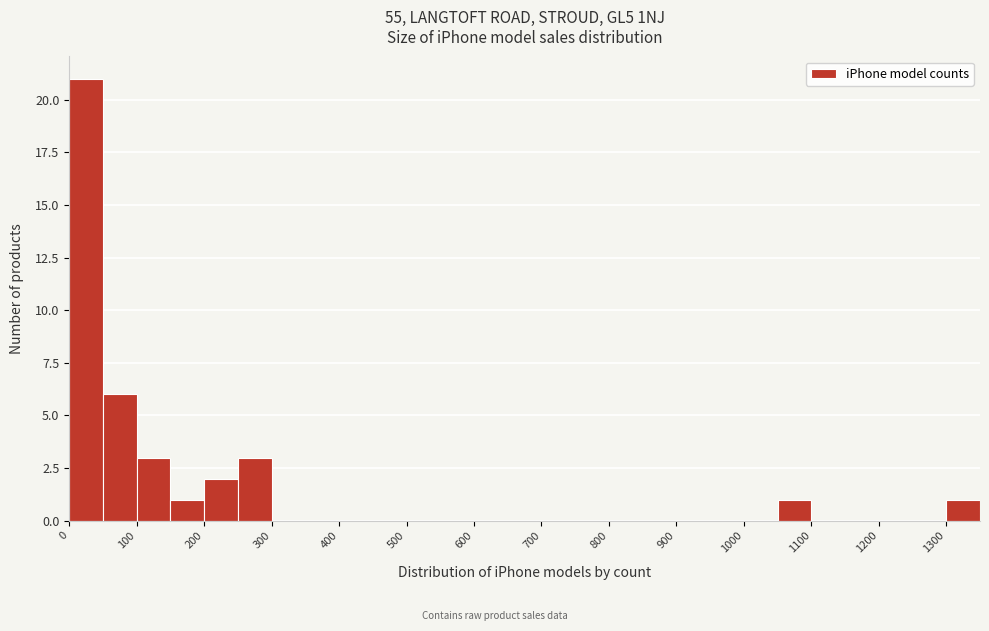

Reading left to right, transcribe this chart: for each bar, give the range it covers on the x-axis and its height. The values are not printed on the chart, so give them approximately, as read against the axis.

0 to 50: 21
50 to 100: 6
100 to 150: 3
150 to 200: 1
200 to 250: 2
250 to 300: 3
300 to 350: 0
350 to 400: 0
400 to 450: 0
450 to 500: 0
500 to 550: 0
550 to 600: 0
600 to 650: 0
650 to 700: 0
700 to 750: 0
750 to 800: 0
800 to 850: 0
850 to 900: 0
900 to 950: 0
950 to 1000: 0
1000 to 1050: 0
1050 to 1100: 1
1100 to 1150: 0
1150 to 1200: 0
1200 to 1250: 0
1250 to 1300: 0
1300 to 1350: 1